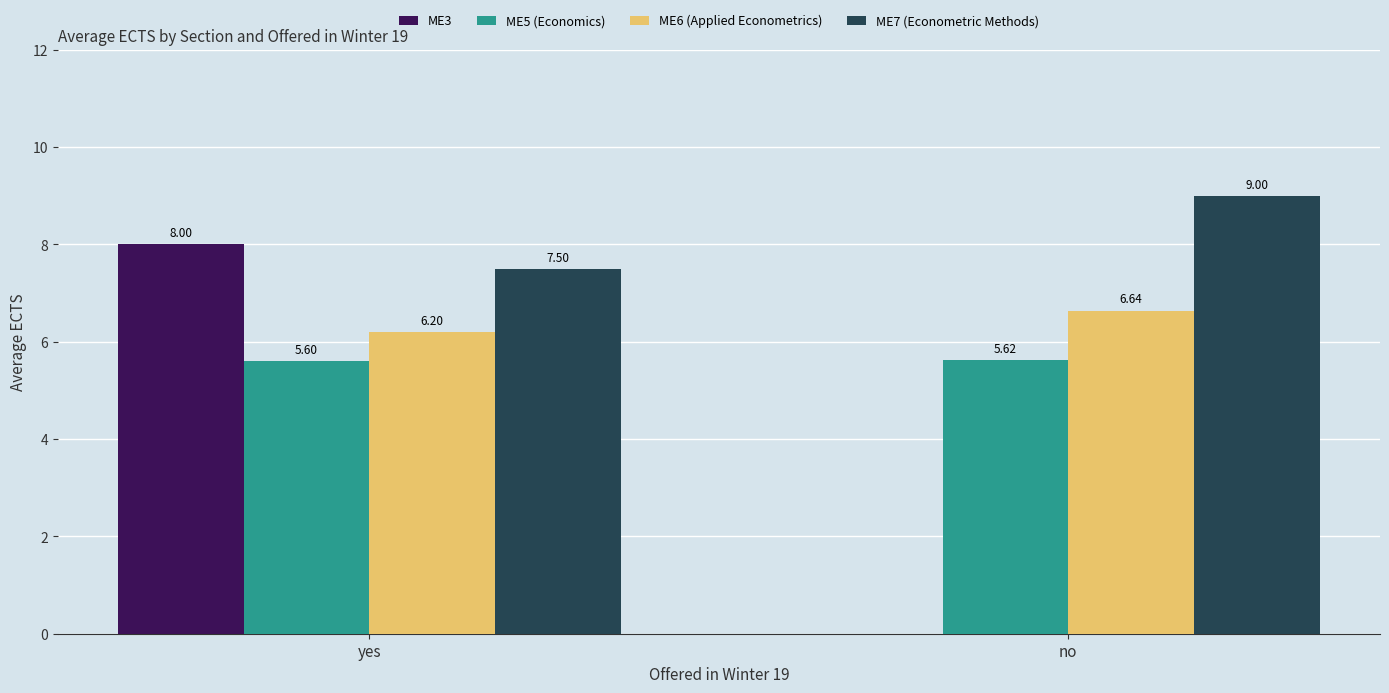

What is the sum of the ME5 (Economics) values at no and yes?

11.2